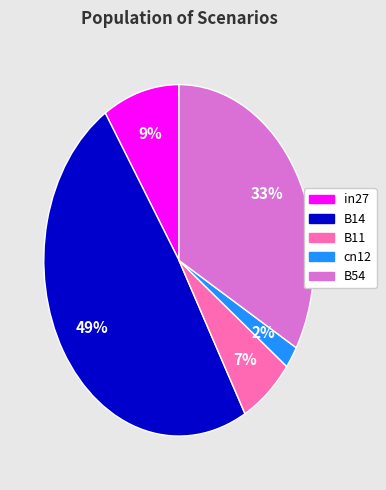

Which category has the biggest portion of the pie?

B14